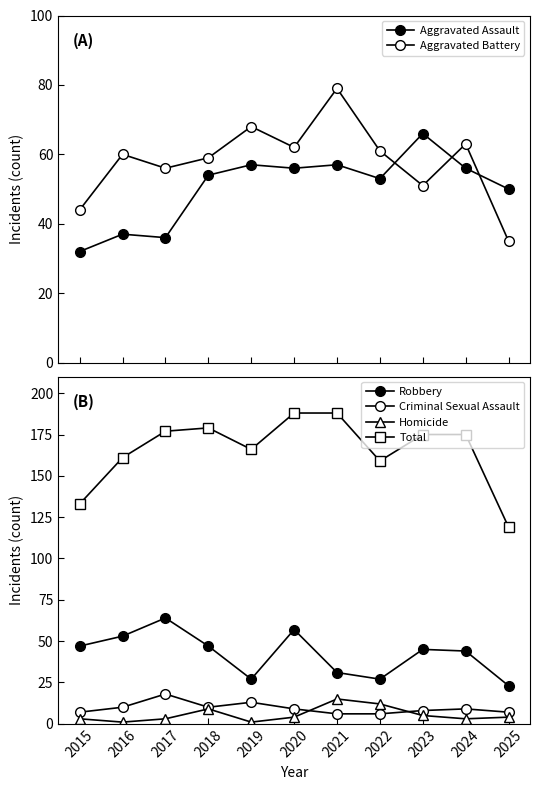

How many values in the Criminal Sexual Assault series exceed 9?

4